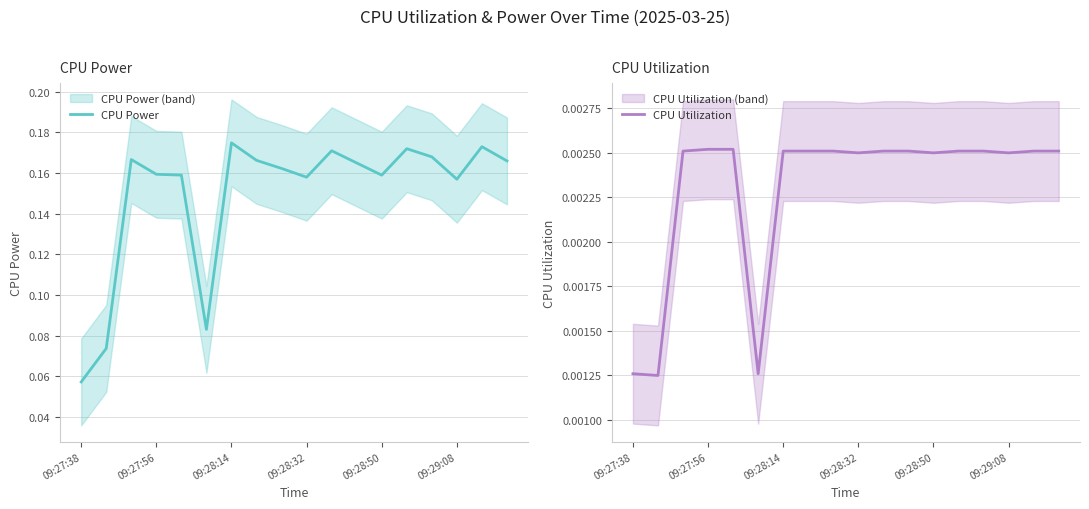

True or false: CPU Utilization and CPU Power cross at least once.

False